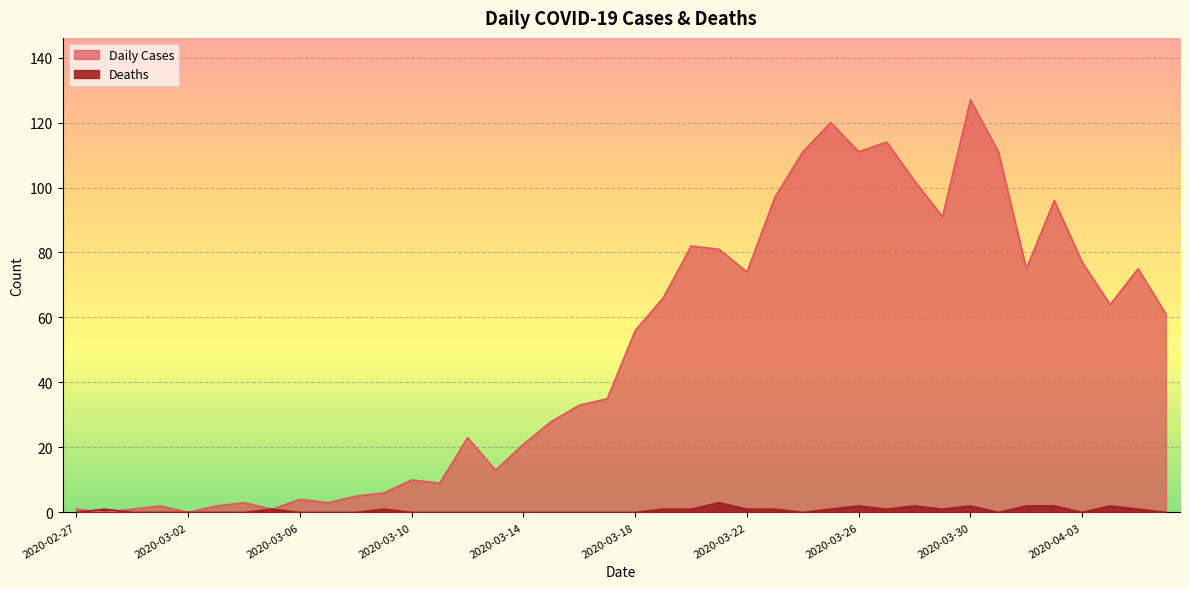

Reading left to right, transcribe all the data shown in this chart.

Daily Cases: 2020-02-27=1	2020-02-28=0	2020-02-29=1	2020-03-01=2	2020-03-02=0	2020-03-03=2	2020-03-04=3	2020-03-05=1	2020-03-06=4	2020-03-07=3	2020-03-08=5	2020-03-09=6	2020-03-10=10	2020-03-11=9	2020-03-12=23	2020-03-13=13	2020-03-14=21	2020-03-15=28	2020-03-16=33	2020-03-17=35	2020-03-18=56	2020-03-19=66	2020-03-20=82	2020-03-21=81	2020-03-22=74	2020-03-23=97	2020-03-24=111	2020-03-25=120	2020-03-26=111	2020-03-27=114	2020-03-28=102	2020-03-29=91	2020-03-30=127	2020-03-31=111	2020-04-01=75	2020-04-02=96	2020-04-03=77	2020-04-04=64	2020-04-05=75	2020-04-06=61
Deaths: 2020-02-27=0	2020-02-28=1	2020-02-29=0	2020-03-01=0	2020-03-02=0	2020-03-03=0	2020-03-04=0	2020-03-05=1	2020-03-06=0	2020-03-07=0	2020-03-08=0	2020-03-09=1	2020-03-10=0	2020-03-11=0	2020-03-12=0	2020-03-13=0	2020-03-14=0	2020-03-15=0	2020-03-16=0	2020-03-17=0	2020-03-18=0	2020-03-19=1	2020-03-20=1	2020-03-21=3	2020-03-22=1	2020-03-23=1	2020-03-24=0	2020-03-25=1	2020-03-26=2	2020-03-27=1	2020-03-28=2	2020-03-29=1	2020-03-30=2	2020-03-31=0	2020-04-01=2	2020-04-02=2	2020-04-03=0	2020-04-04=2	2020-04-05=1	2020-04-06=0